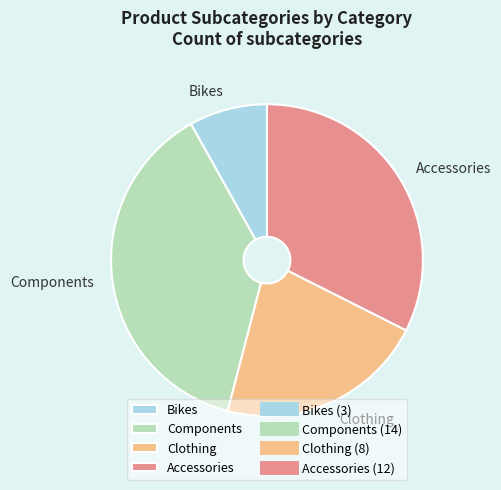

Does any single category account for the majority?

No